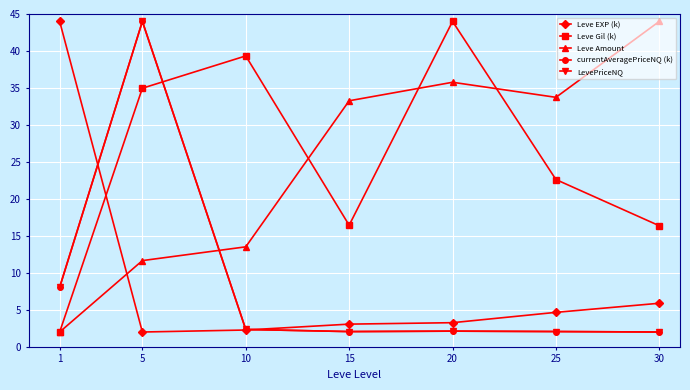

At which category is the sum across all series the highest?

5